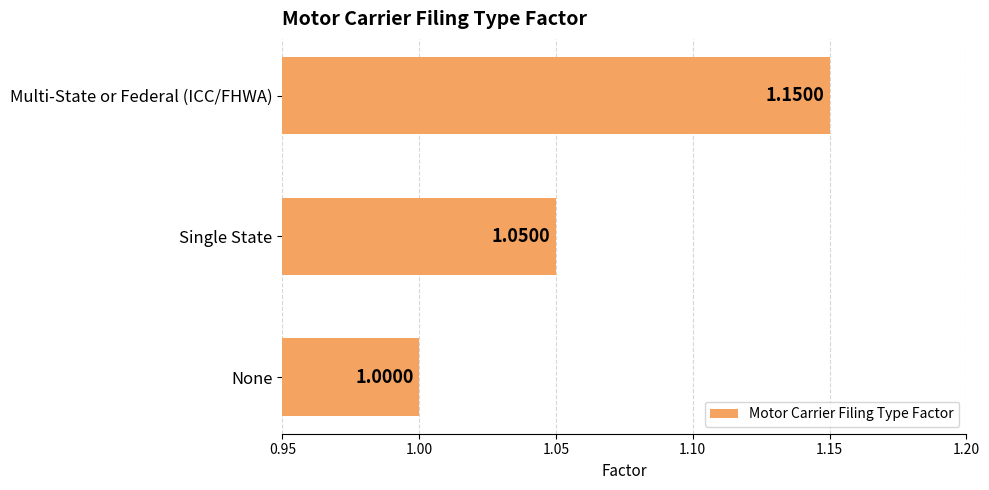

Between Multi-State or Federal (ICC/FHWA) and Single State, which is larger?

Multi-State or Federal (ICC/FHWA)